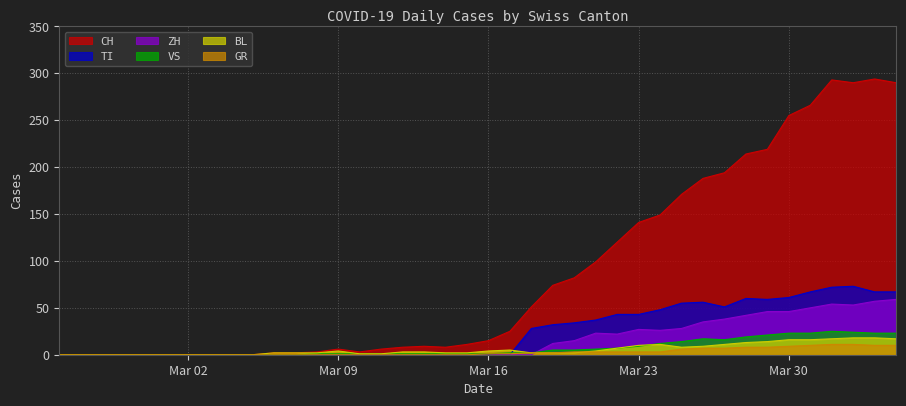

Reading left to right, list all the values displayed in this chart.

CH: 0	0	0	0	0	0	0	0	0	0	2	2	3	6	3	6	8	9	8	11	15	25	51	74	82	99	120	141	149	171	188	194	214	219	255	266	293	290	294	290
GR: 0	0	0	0	0	0	0	0	0	0	0	0	0	0	0	0	0	0	0	0	1	1	2	2	3	3	3	3	3	6	7	7	8	8	9	10	11	11	10	10
VS: 0	0	0	0	0	0	0	0	0	0	0	0	1	1	1	1	1	1	1	1	1	2	2	5	5	6	7	9	12	14	17	16	19	21	23	23	25	24	23	23
TI: 0	0	0	0	0	0	0	0	0	0	0	0	0	0	0	0	0	0	0	0	0	0	28	32	34	37	43	43	48	55	56	51	60	59	61	67	72	73	67	67
BL: 0	0	0	0	0	0	0	0	0	0	2	2	2	4	1	1	3	3	2	2	4	5	2	2	2	4	7	10	11	8	9	11	13	14	16	16	17	18	18	17
ZH: 0	0	0	0	0	0	0	0	0	0	0	0	0	0	0	0	0	0	0	0	0	0	0	12	15	23	22	27	26	28	35	38	42	46	46	50	54	53	57	59